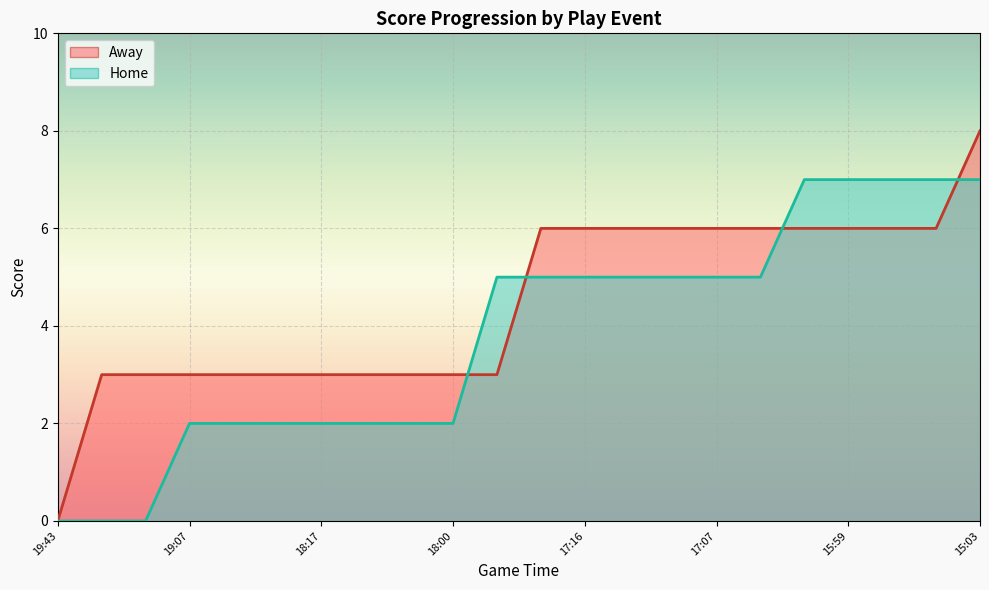

What is the difference between the second highest and minimum values in the Home_line series?

7